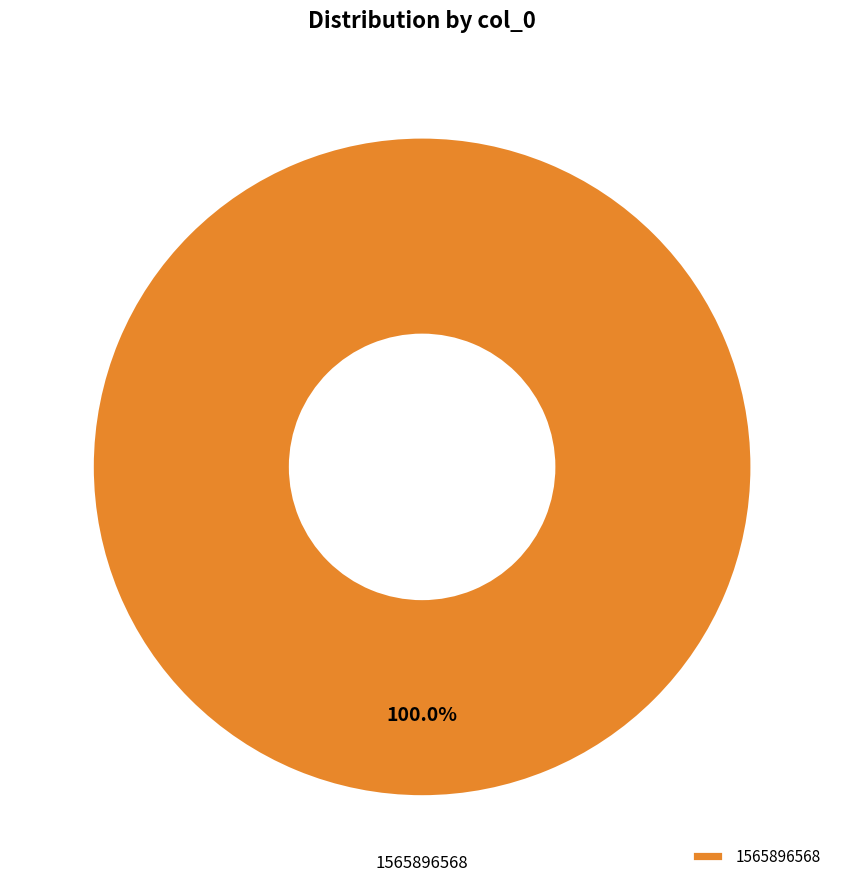

How many segments does this pie chart have?

1